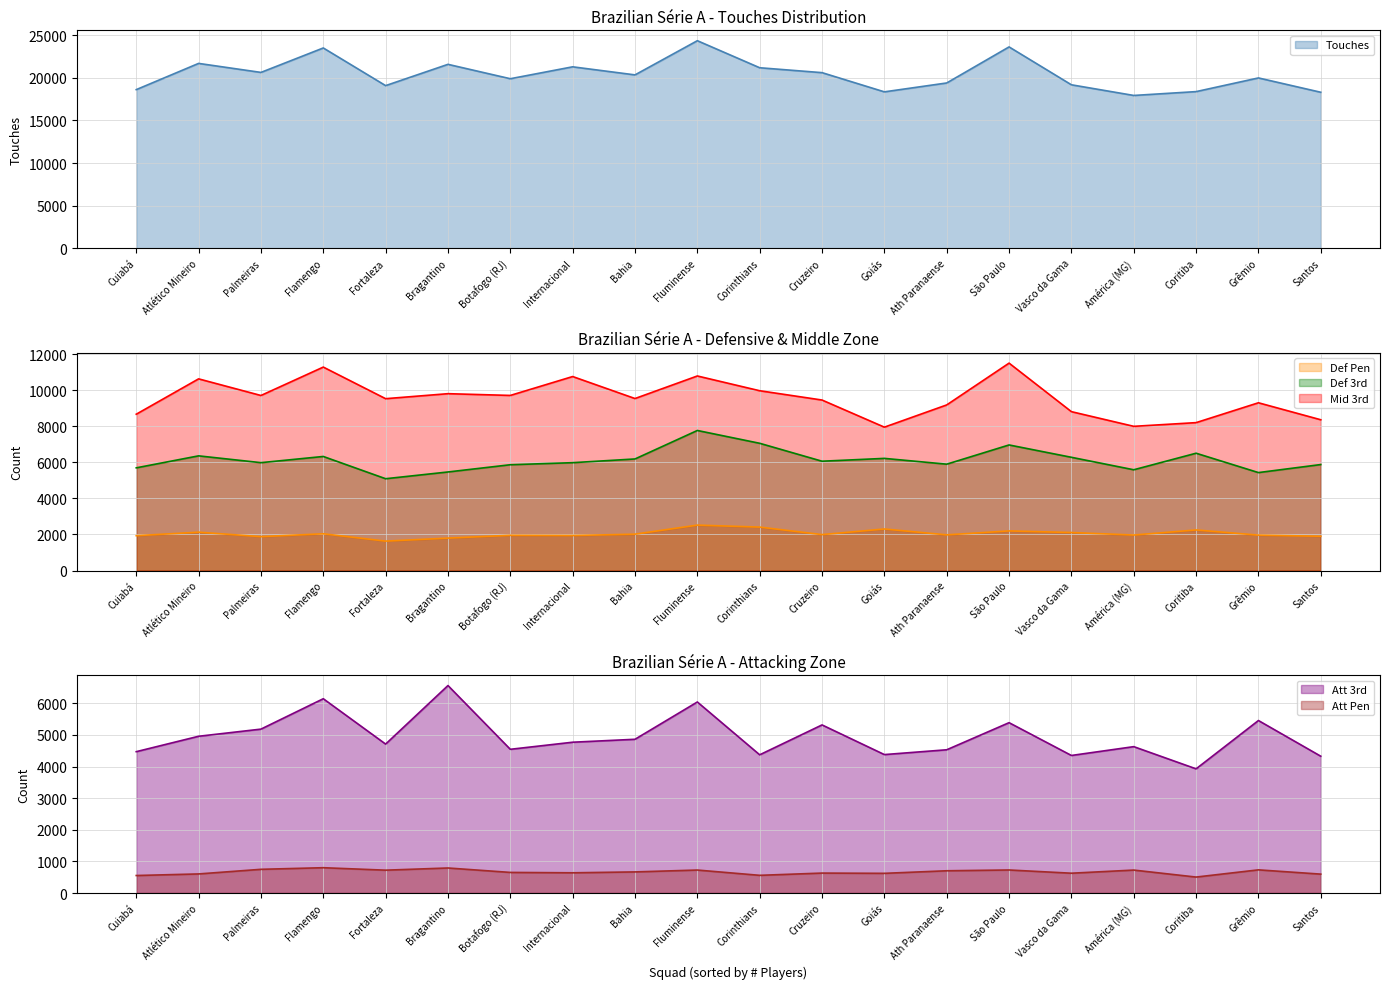

Rank the categories by Mid 3rd value from highest to lowest.

São Paulo, Flamengo, Fluminense, Internacional, Atlético Mineiro, Corinthians, Bragantino, Botafogo (RJ), Palmeiras, Bahia, Fortaleza, Cruzeiro, Grêmio, Ath Paranaense, Vasco da Gama, Cuiabá, Santos, Coritiba, América (MG), Goiás